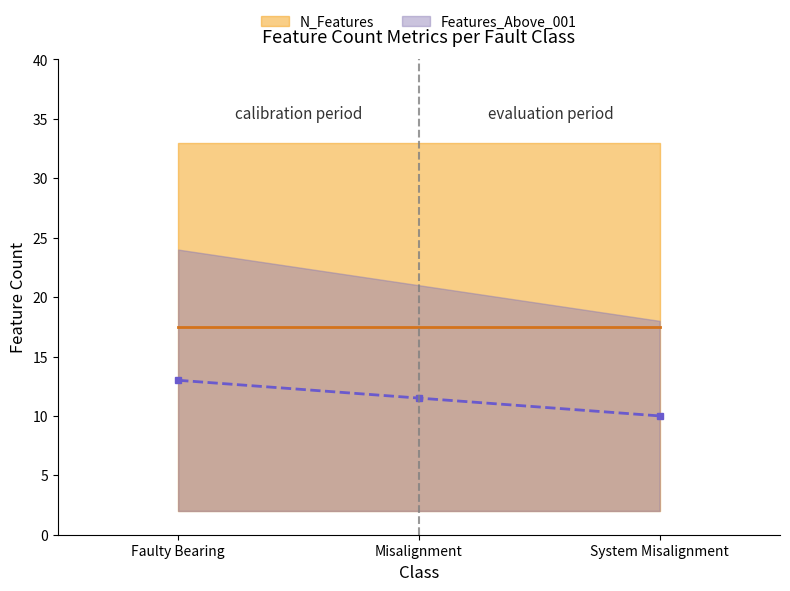

At how many categories does at least one series exceed 12?

3